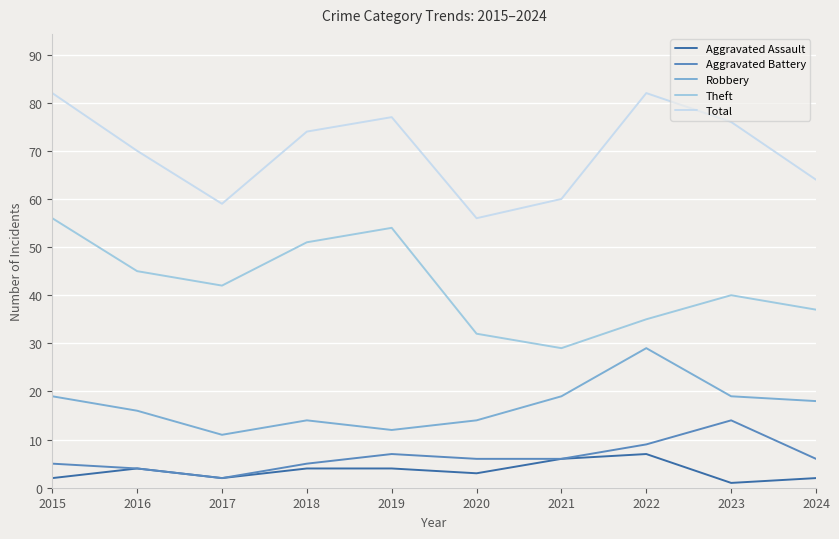

Is it true that Aggravated Battery equals 21 at 2023?

False